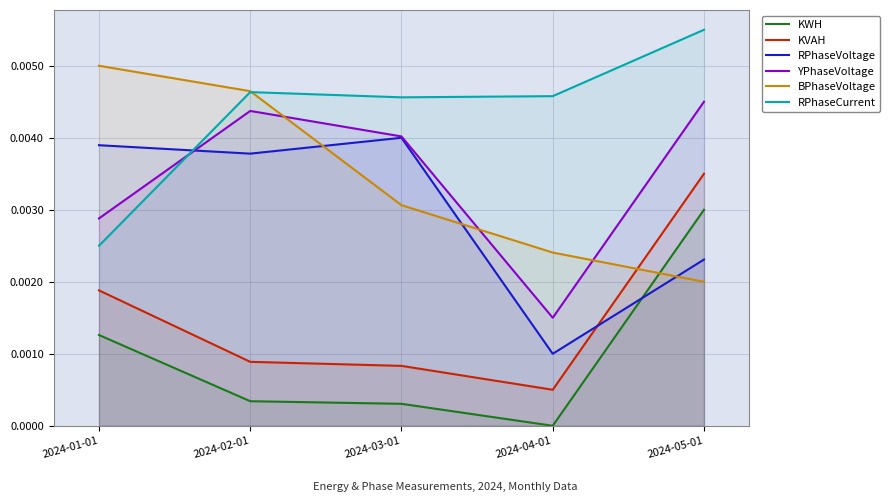

Is the value of YPhaseVoltage at 2024-05-01 greater than the value of RPhaseCurrent at 2024-01-01?

Yes